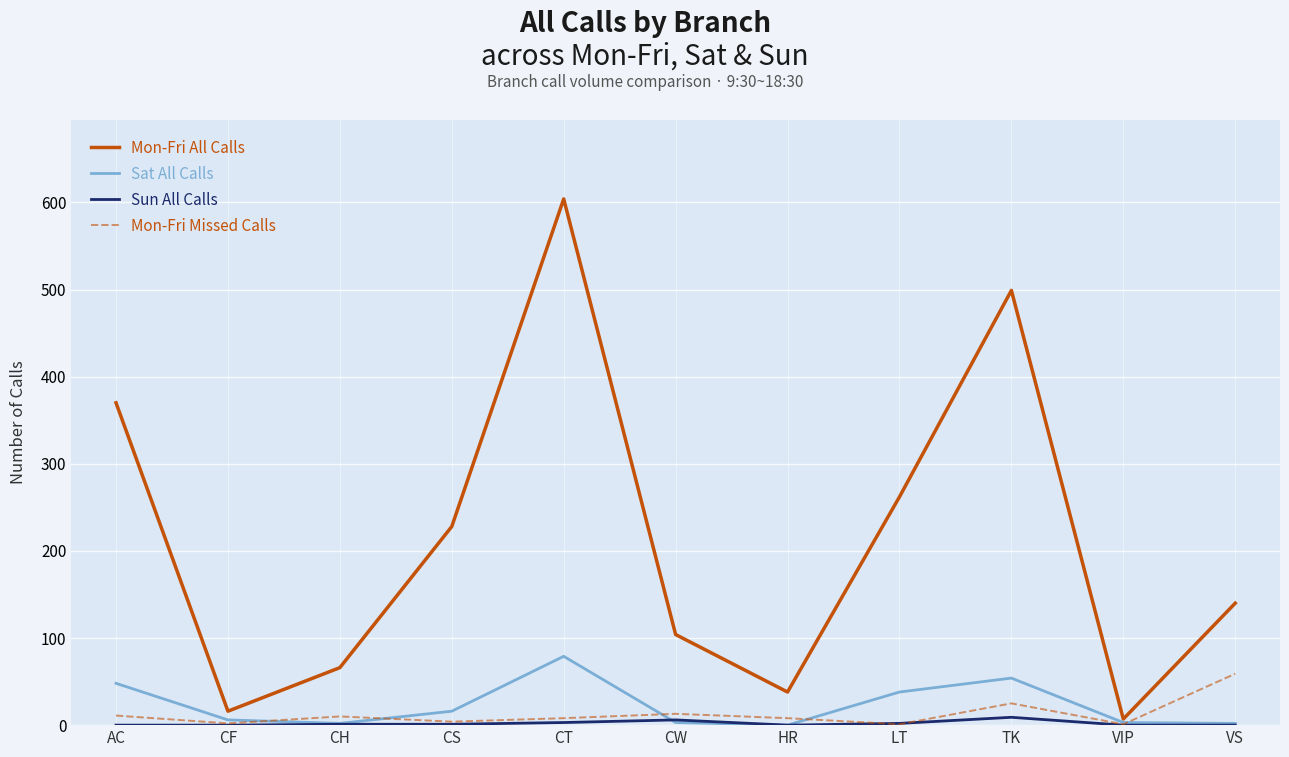

What is the greatest value displayed?

604